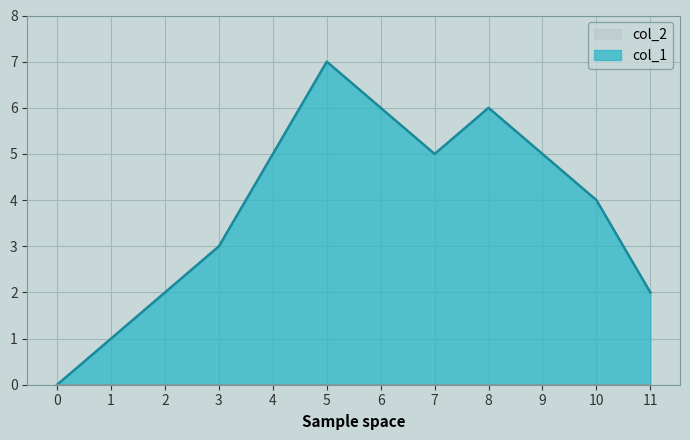

How many data points does each series have?

12